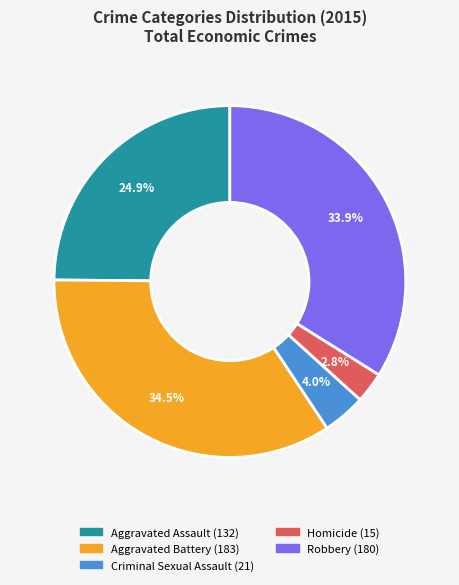

Is Robbery the majority of the pie?

No